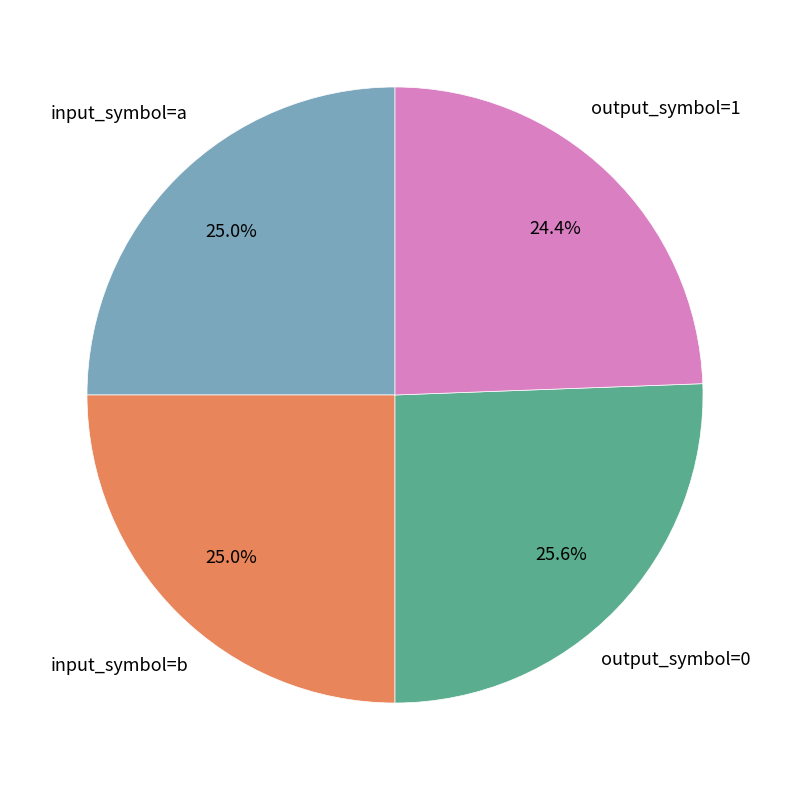

To the nearest percent, what is the average slice percentage?

25%